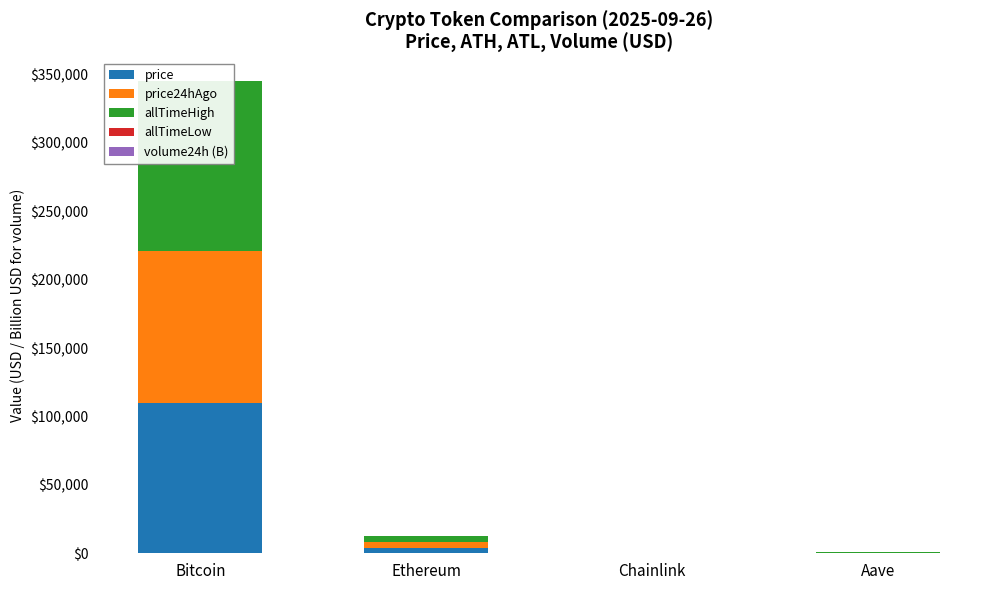

Which label corresponds to the smallest value in the chart?

Chainlink